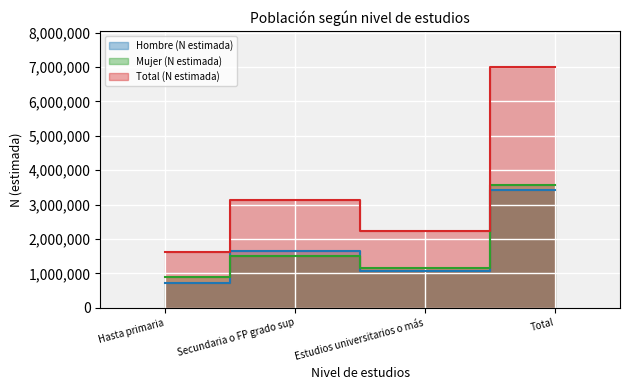

At which category is the sum across all series the highest?

Total